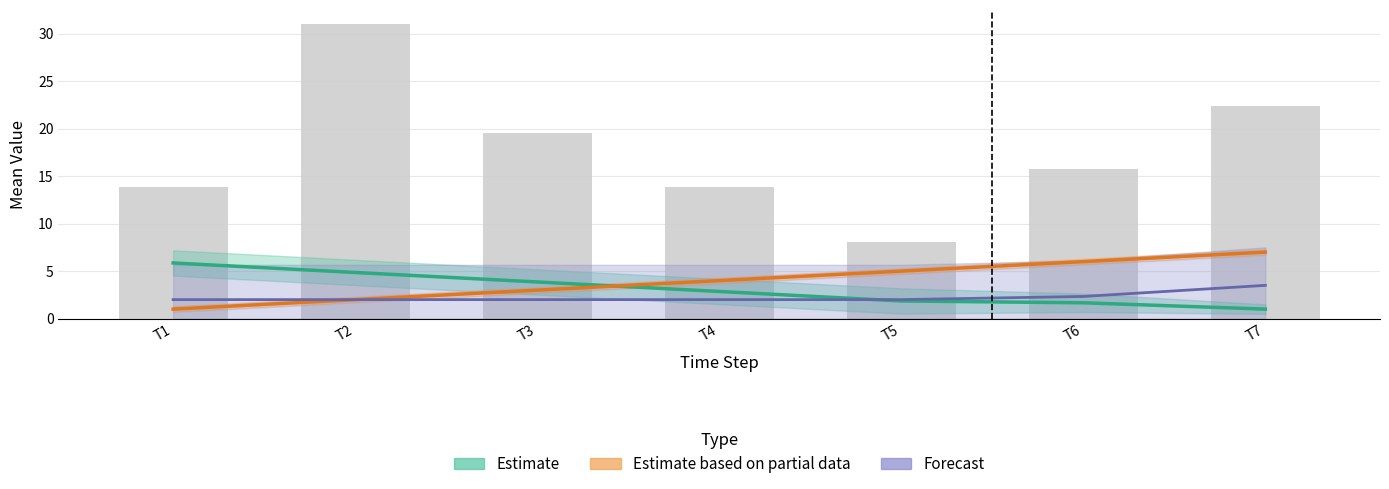

Is it true that the value at T1 is 13.8?

True